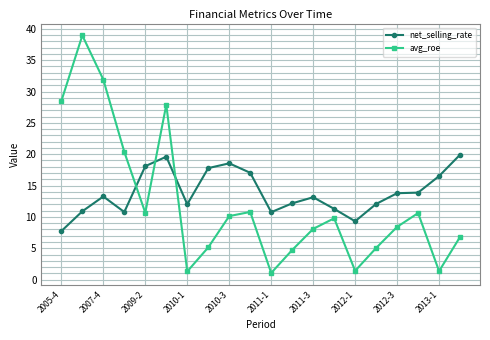

List the series in order of their overall mean, highest first.

net_selling_rate, avg_roe